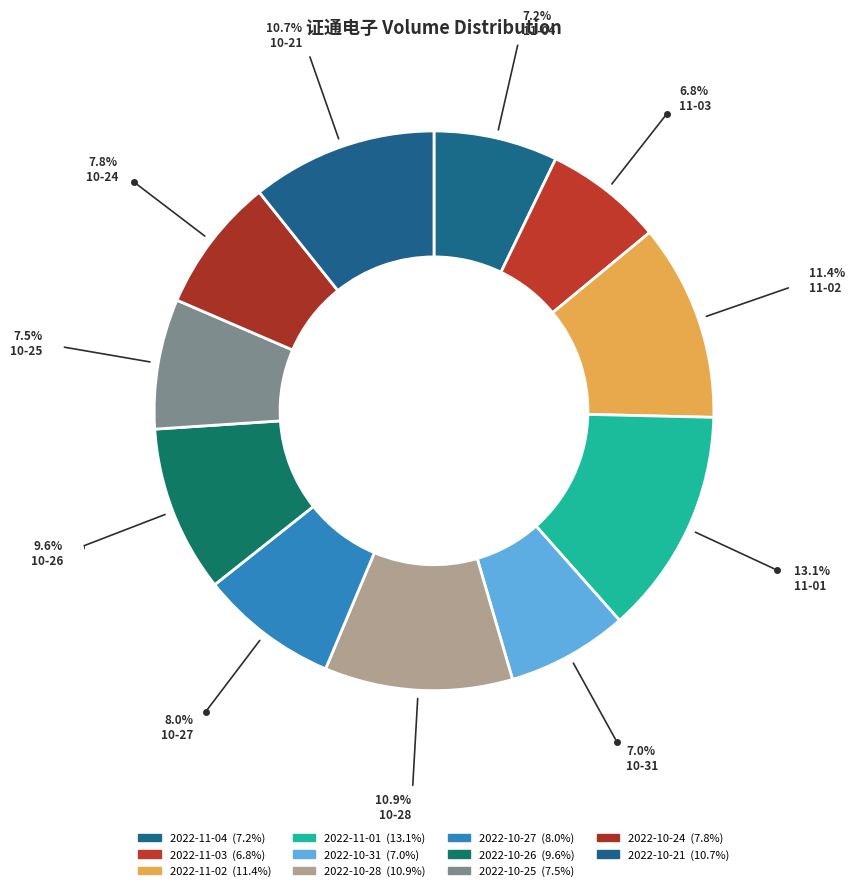

True or false: 2022-10-21 accounts for 11% of the total.

True